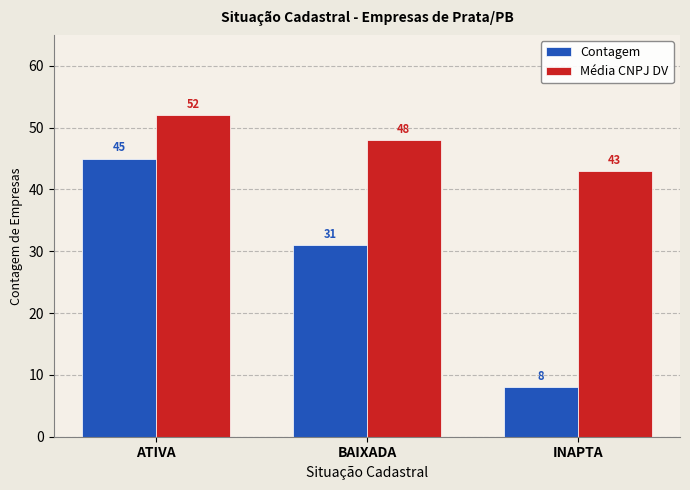

What is the difference between the highest and lowest values at BAIXADA?

17